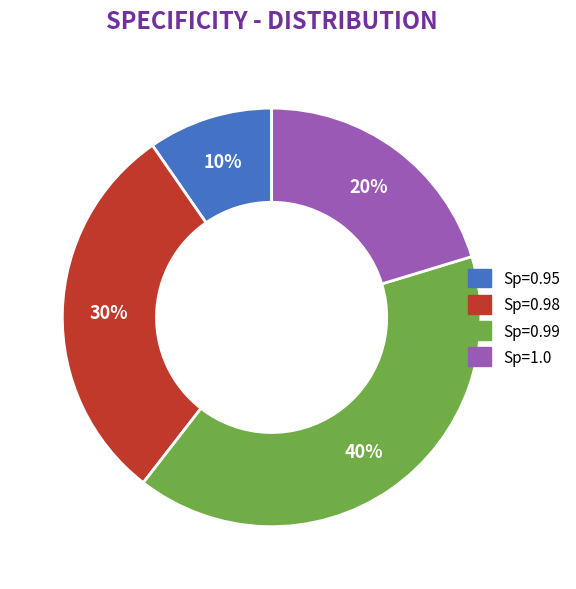

How many slices are in this pie chart?

4